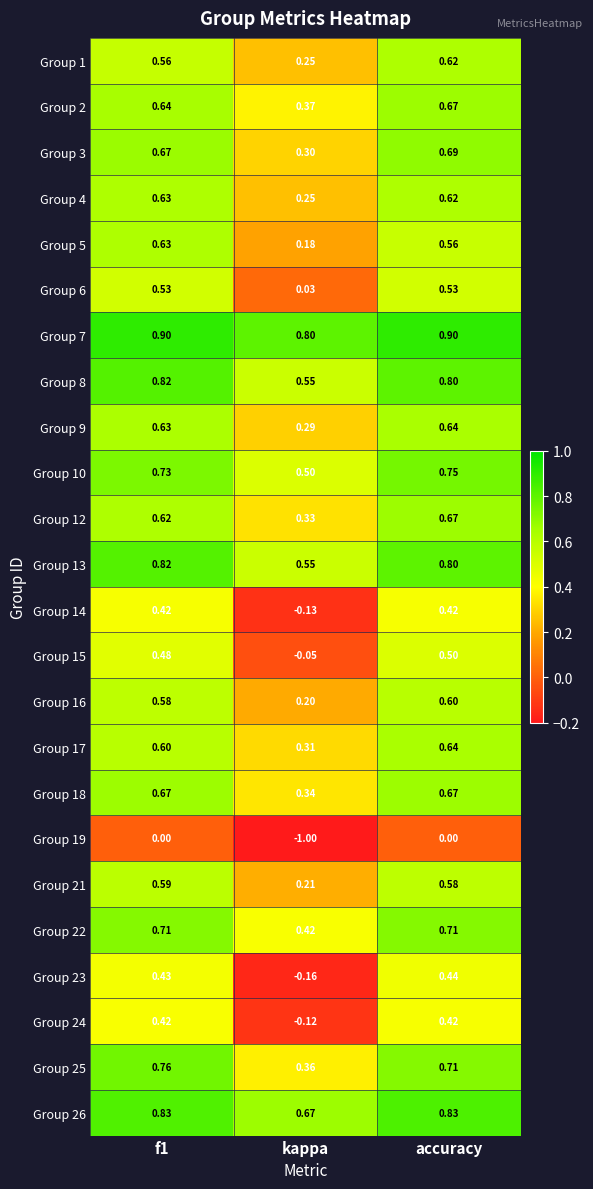

At which label does Group 17 reach its peak?

accuracy